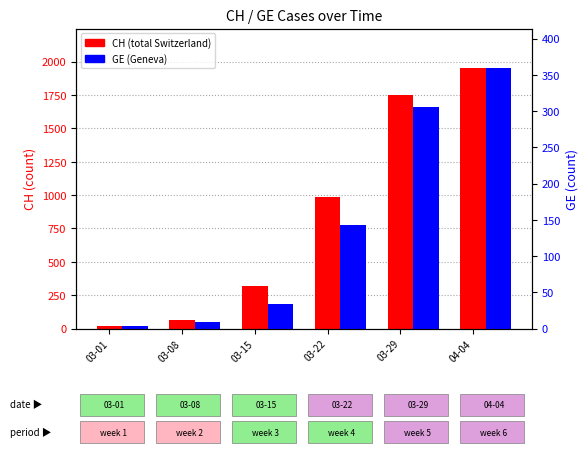

What is the spread (max minus min) of values at 03-08?

58